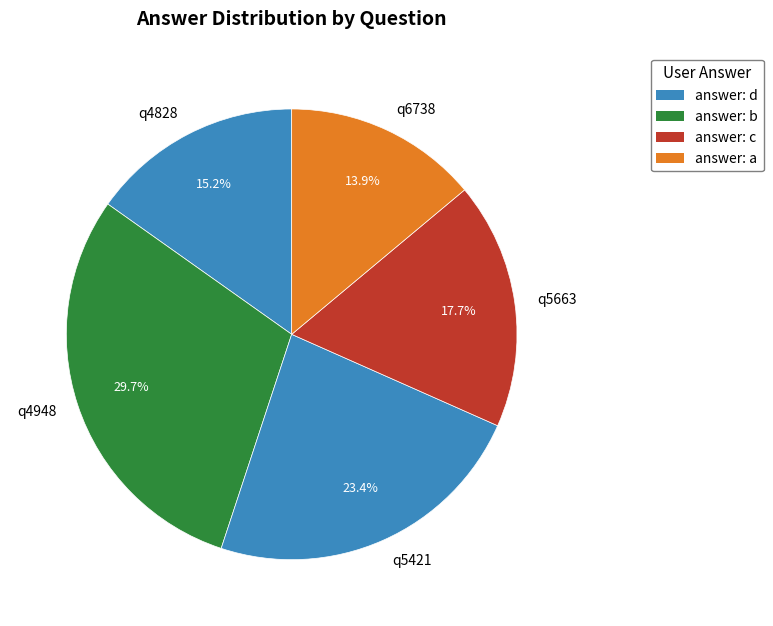

How many slices are in this pie chart?

5